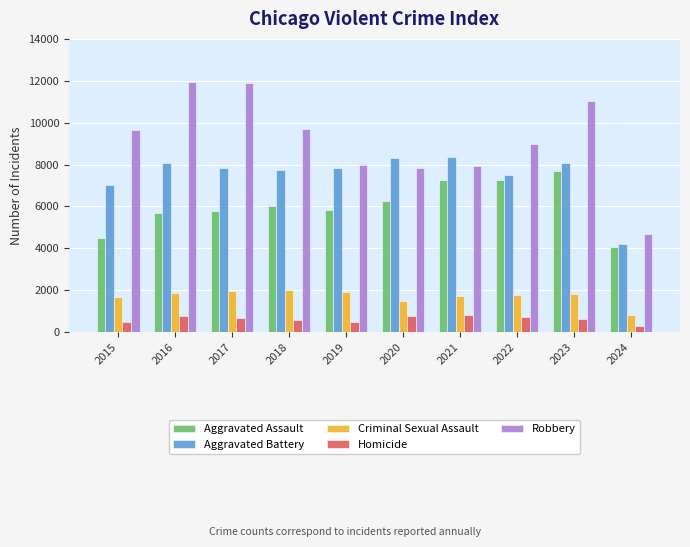

How many series are shown in this chart?

5